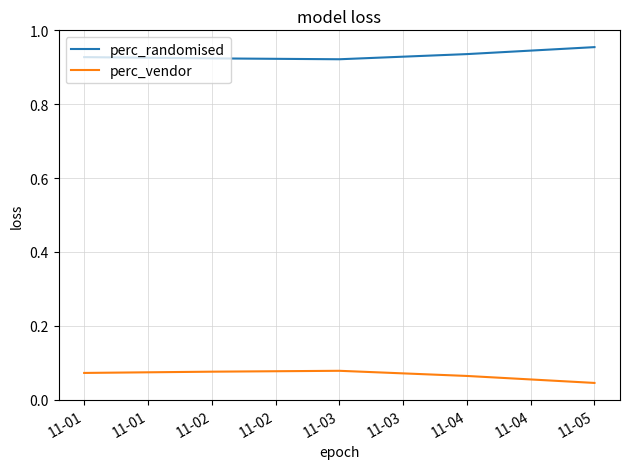

True or false: perc_randomised and perc_vendor intersect in this chart.

False